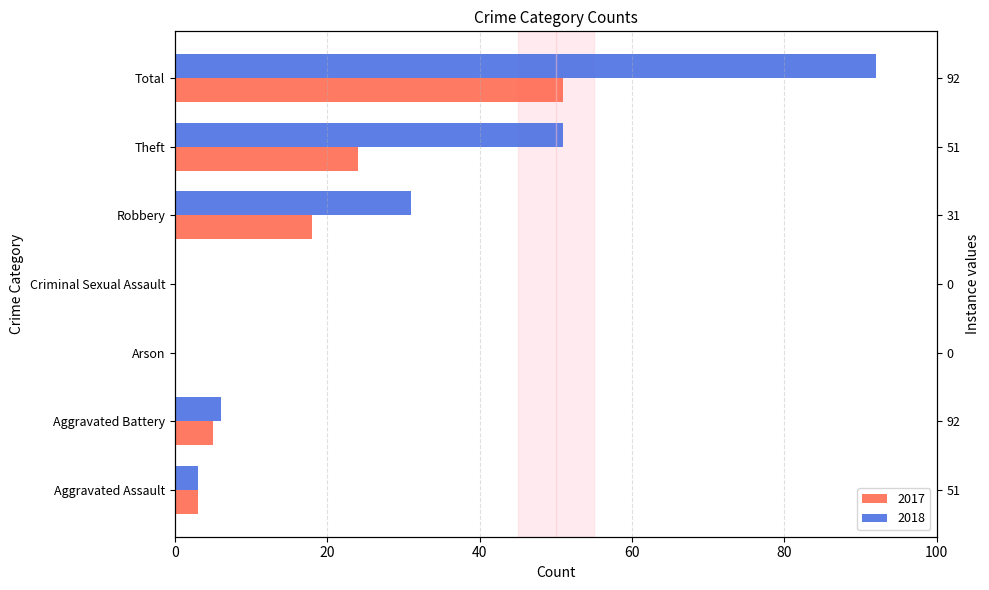

What is the sum of all 2017 values?

101